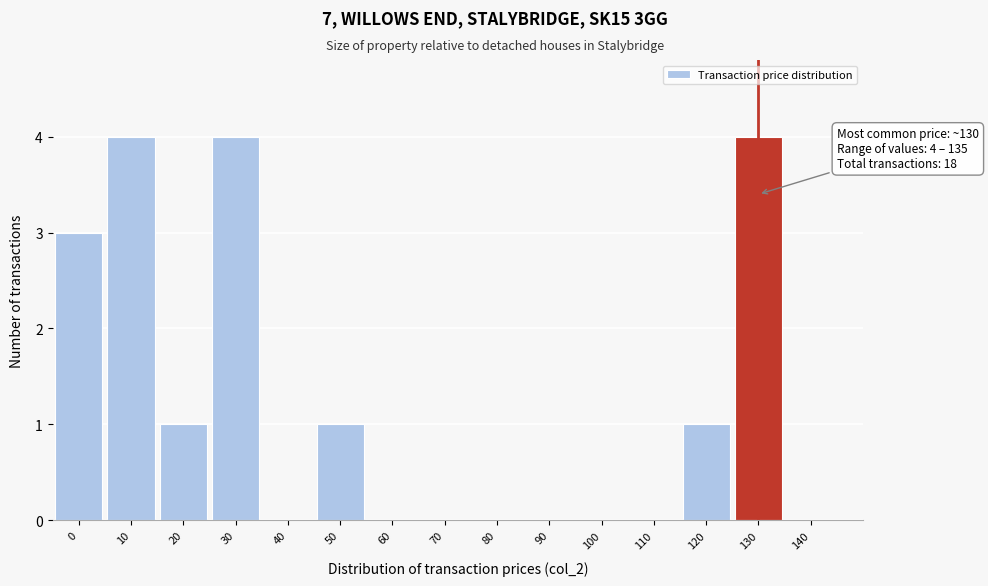

Reading right to left, list all the values displayed in this chart.

140=0	130=4	120=1	110=0	100=0	90=0	80=0	70=0	60=0	50=1	40=0	30=4	20=1	10=4	0=3